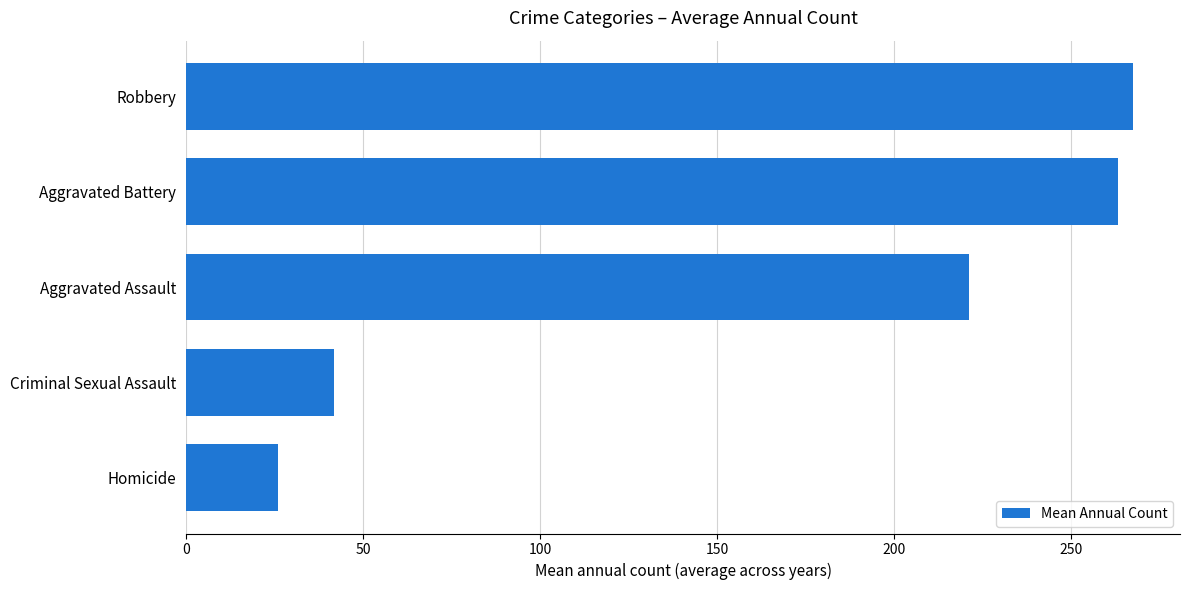

Is it true that the value at Criminal Sexual Assault is 14.1?

False